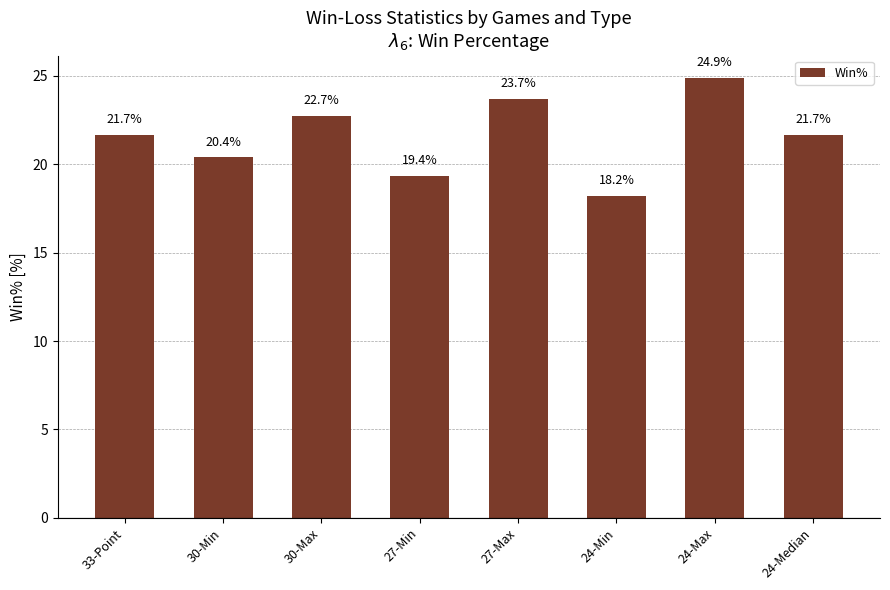

Read the value at 30-Min.

20.4